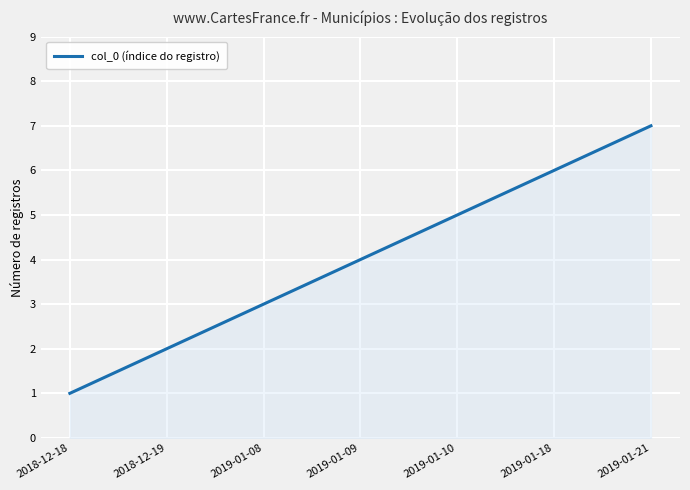

Where is the data nearest to the value 4?

2019-01-09